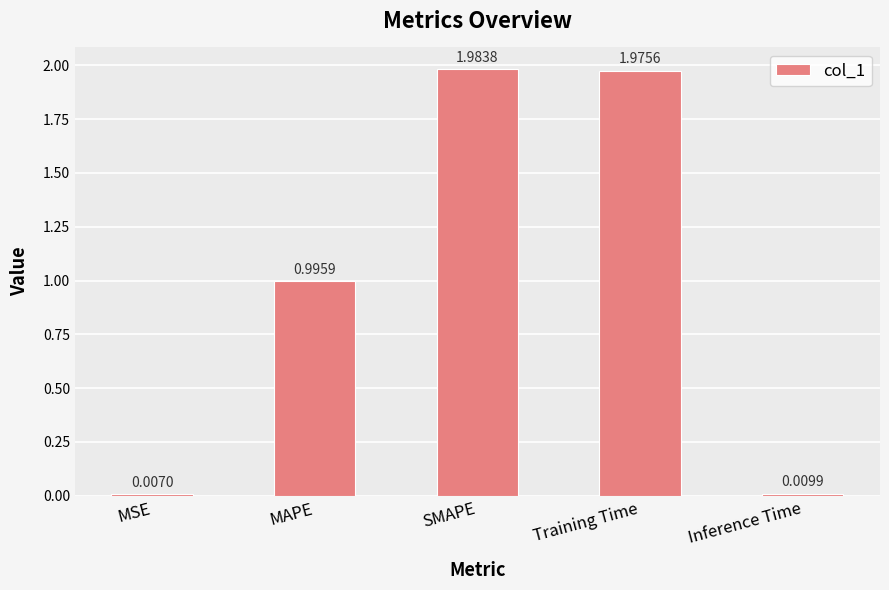

Where is the data nearest to the value 0?

MSE